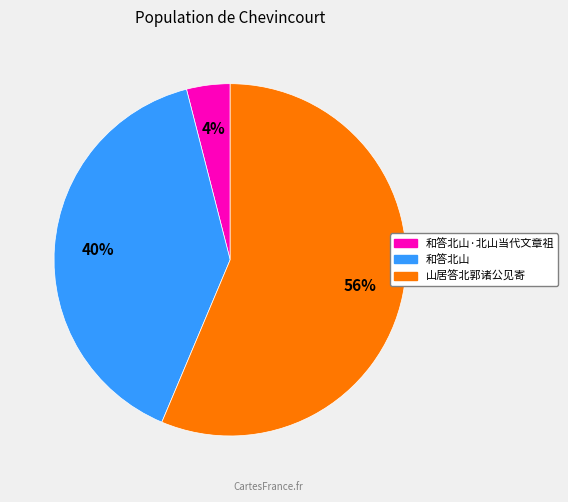

Does 和答北山·北山当代文章祖 represent more than half of the total?

No